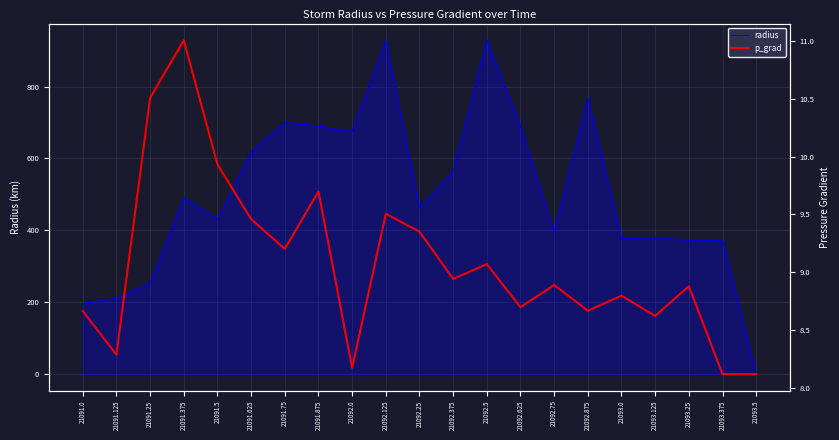

What is the label of the 11th point from the left?

21092.25